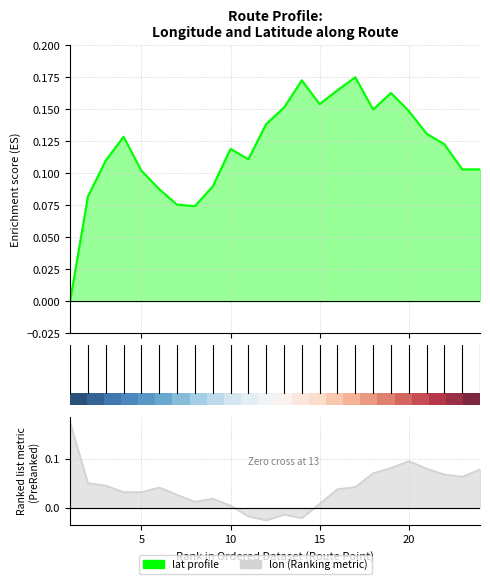

How many values in lon (Ranking metric) are above zero?

20